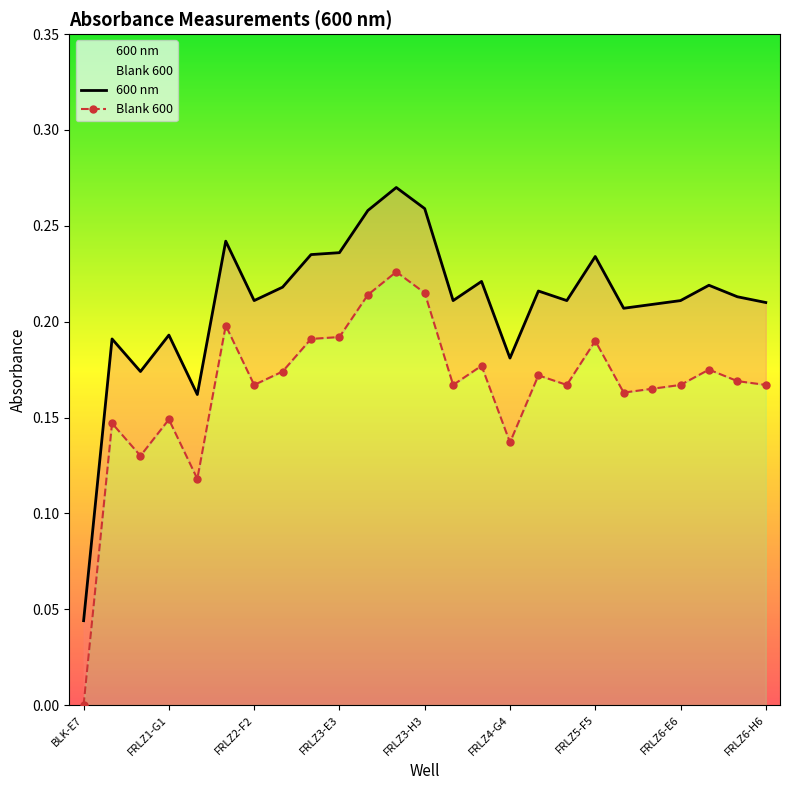

Count the number of categories in the chart.

25